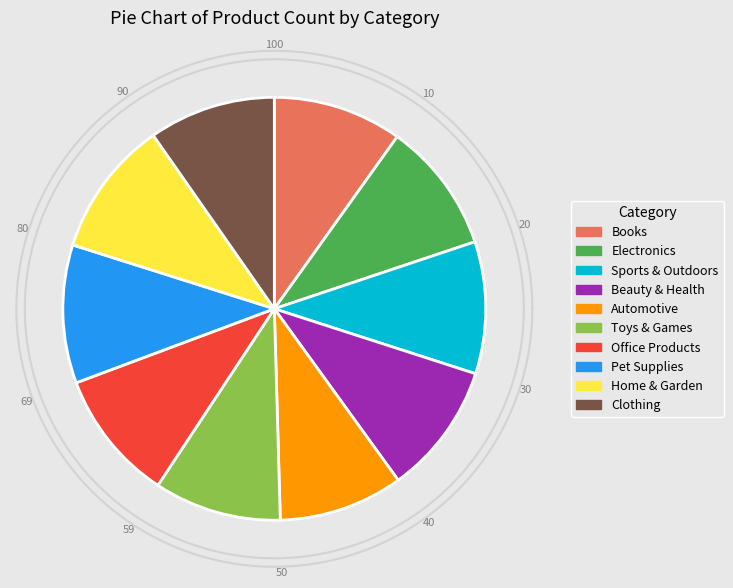

Do Books and Office Products together represent more than half of the pie?

No